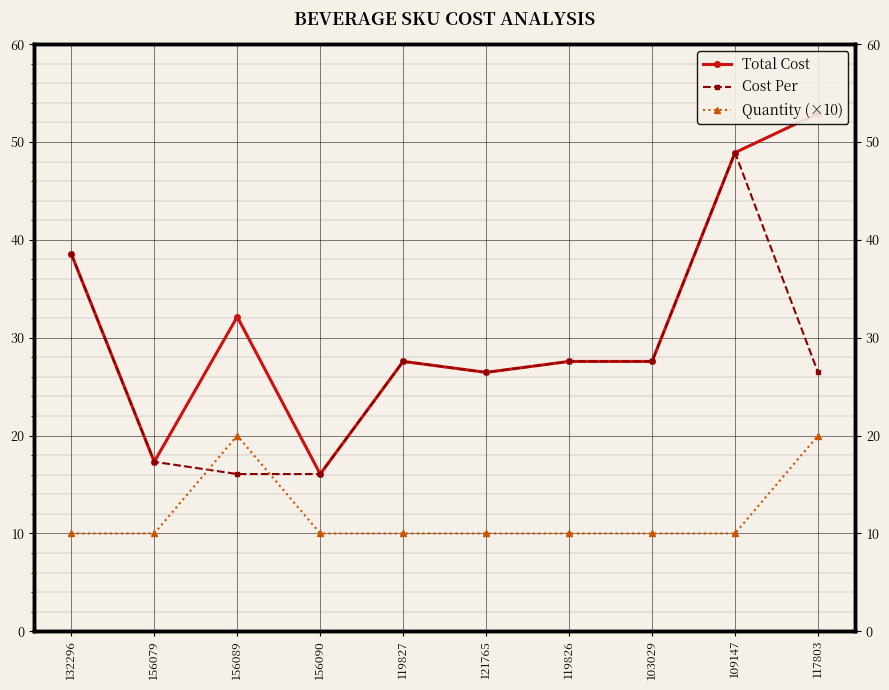

The Quantity (×10) series shows 31.7 at 156089. True or false?

False